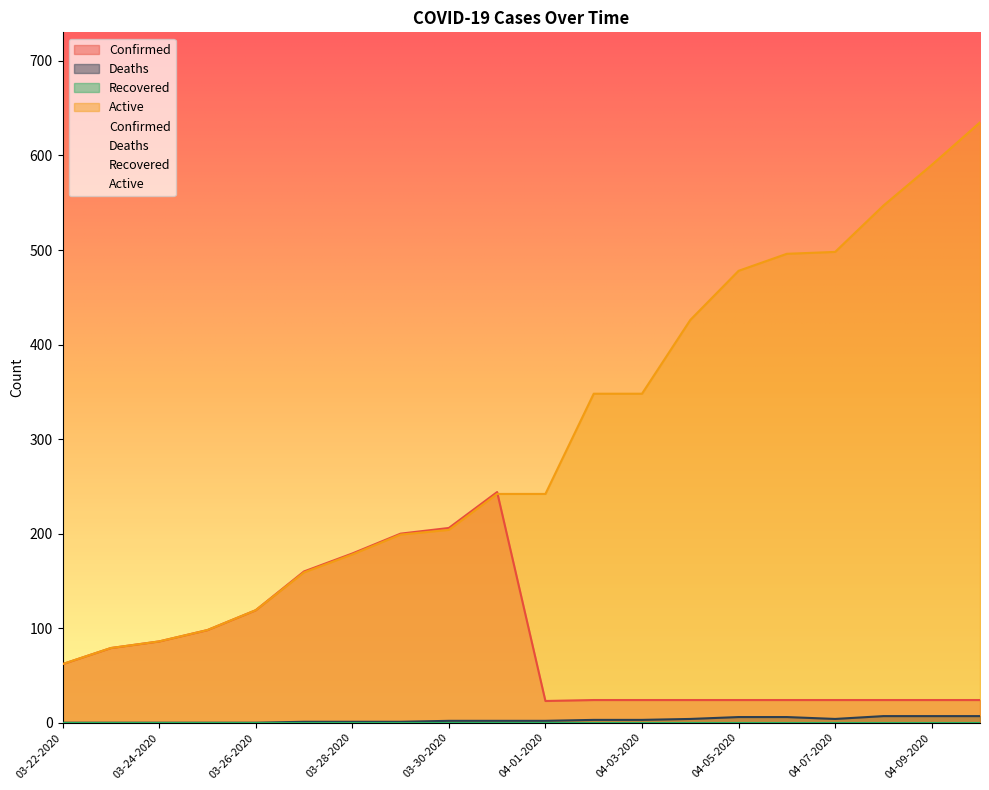

At how many categories does at least one series exceed 530?

3